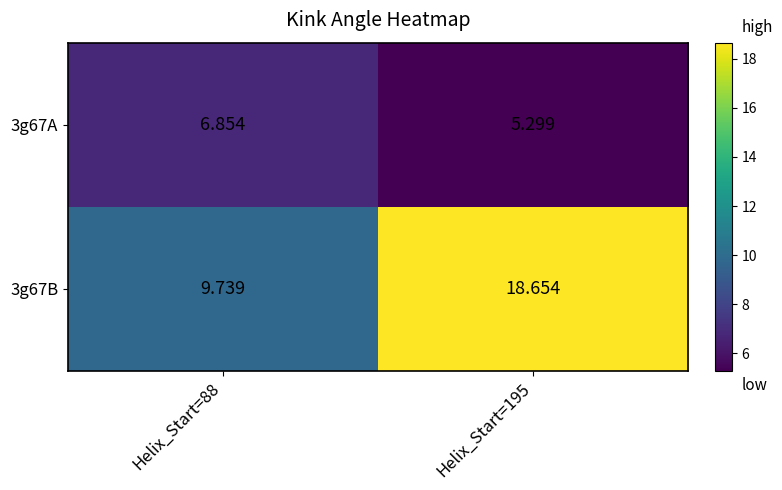

Is the value of 3g67A at Helix_Start=88 greater than the value of 3g67B at Helix_Start=88?

No